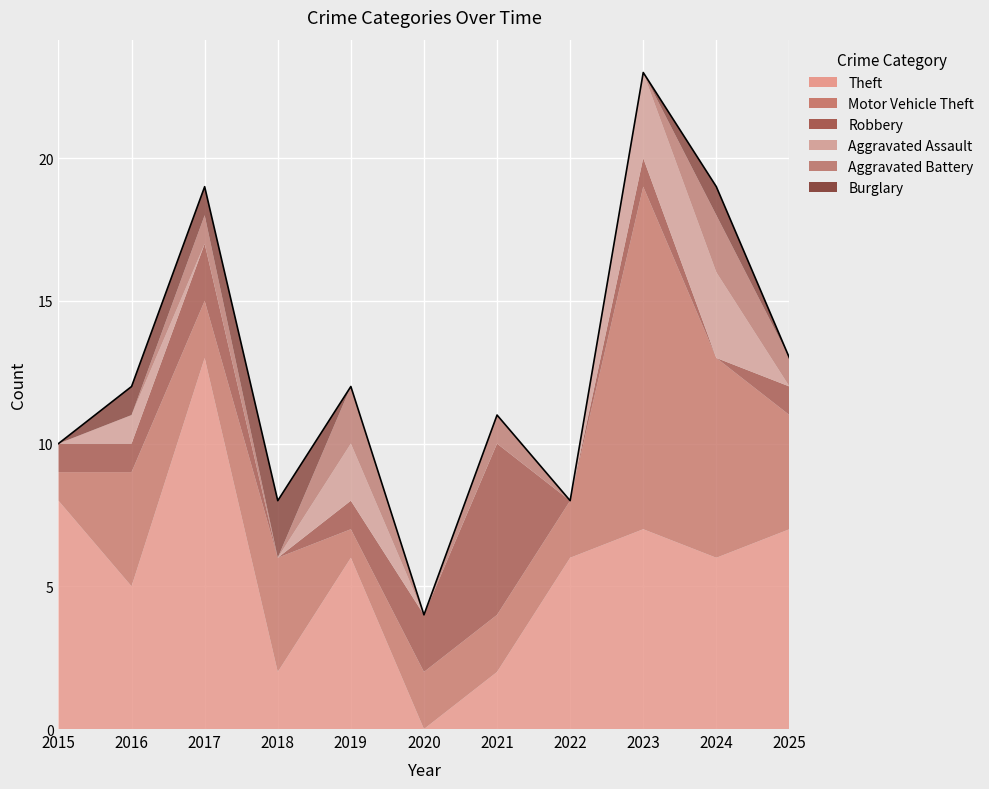

What are all the series names shown in the legend?

Theft, Motor Vehicle Theft, Robbery, Aggravated Assault, Aggravated Battery, Burglary